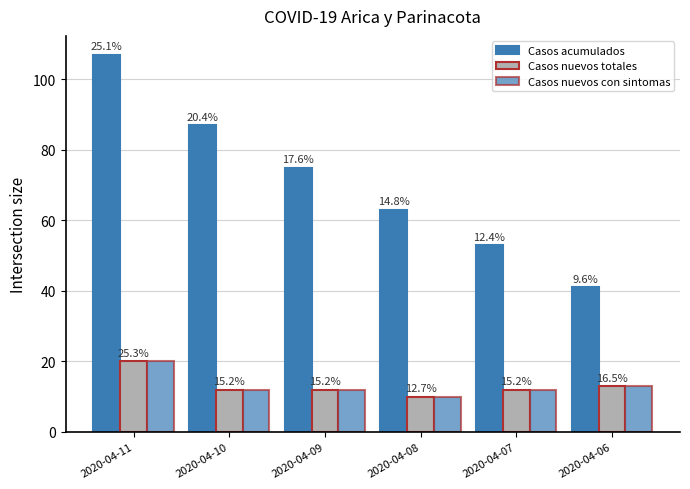

What is the minimum value shown in the chart?

10